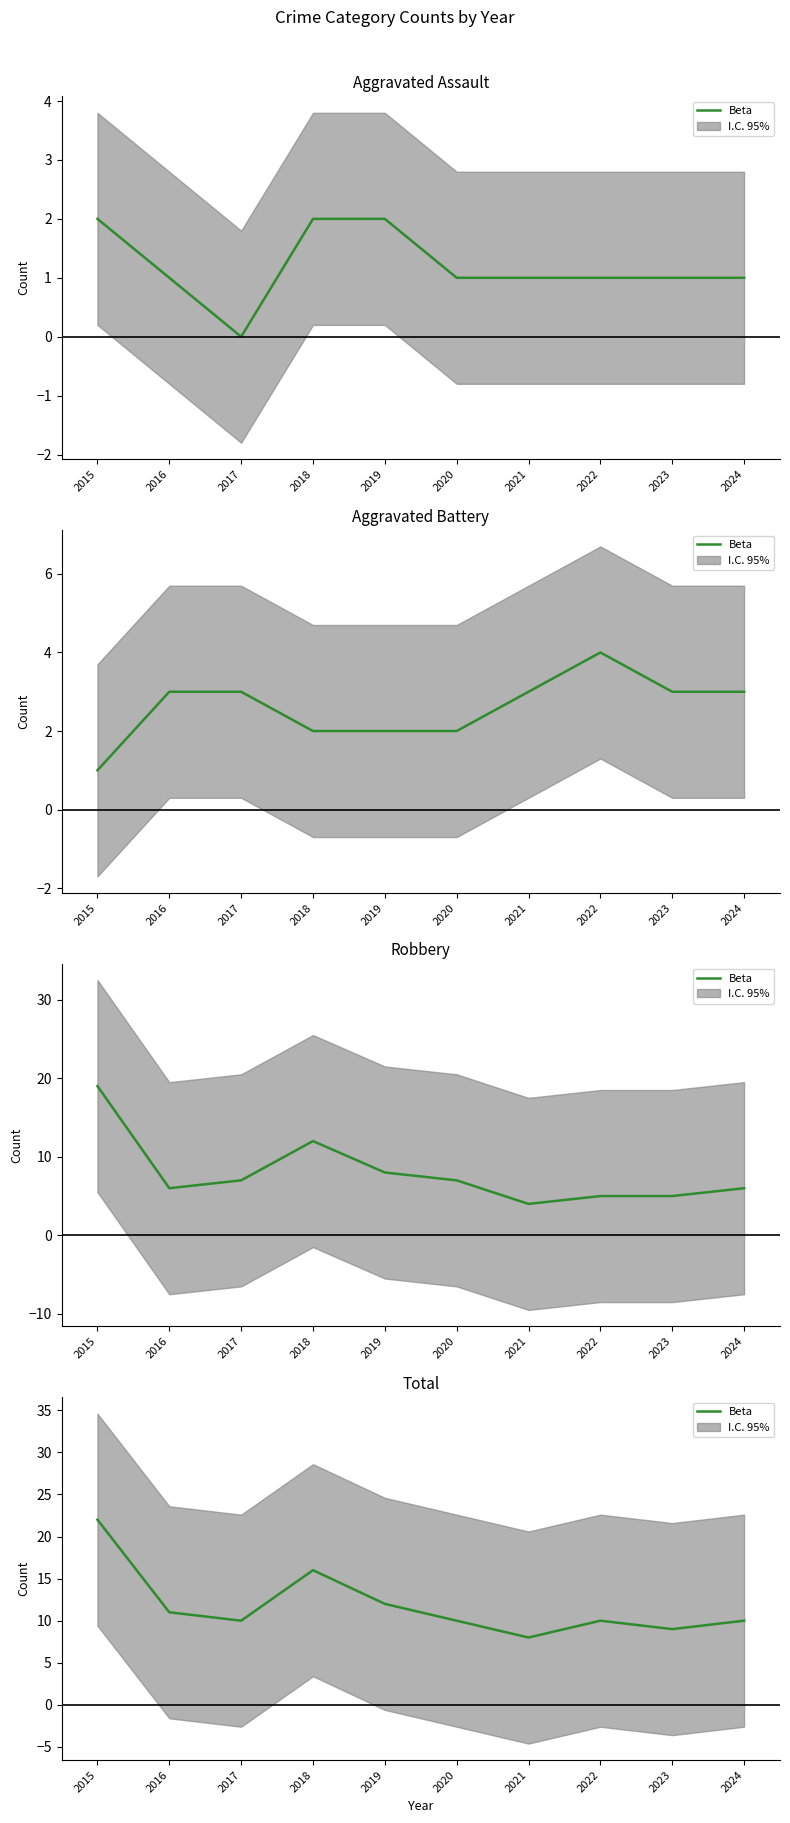

What is the sum of all values?

118